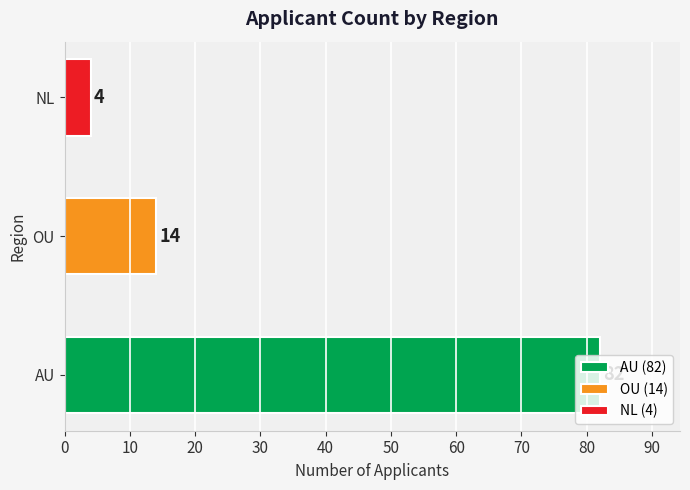

What is the sum of all values?

100